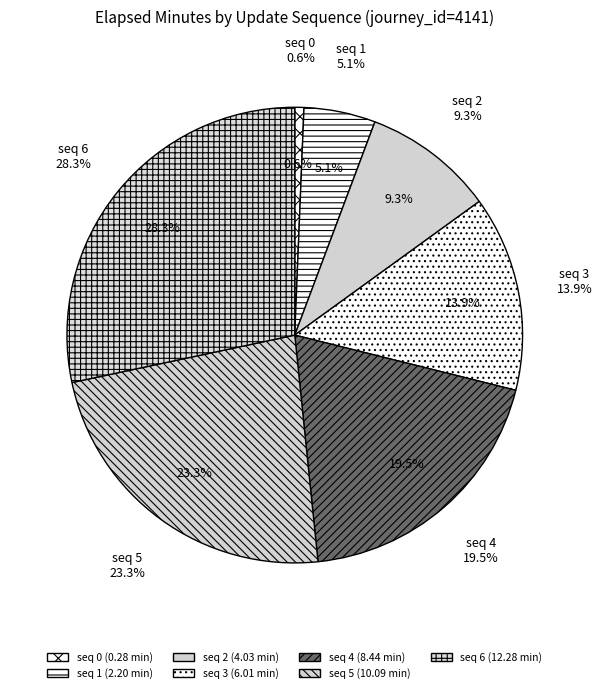

To the nearest percent, what portion does 5 represent?

23%